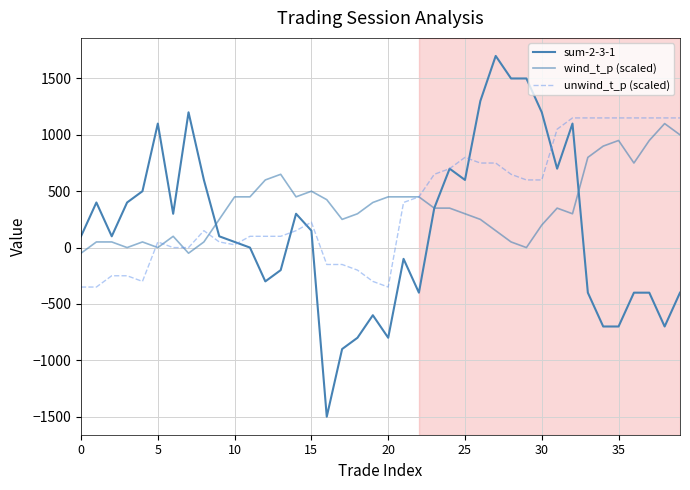

Does the chart have visible grid lines?

Yes